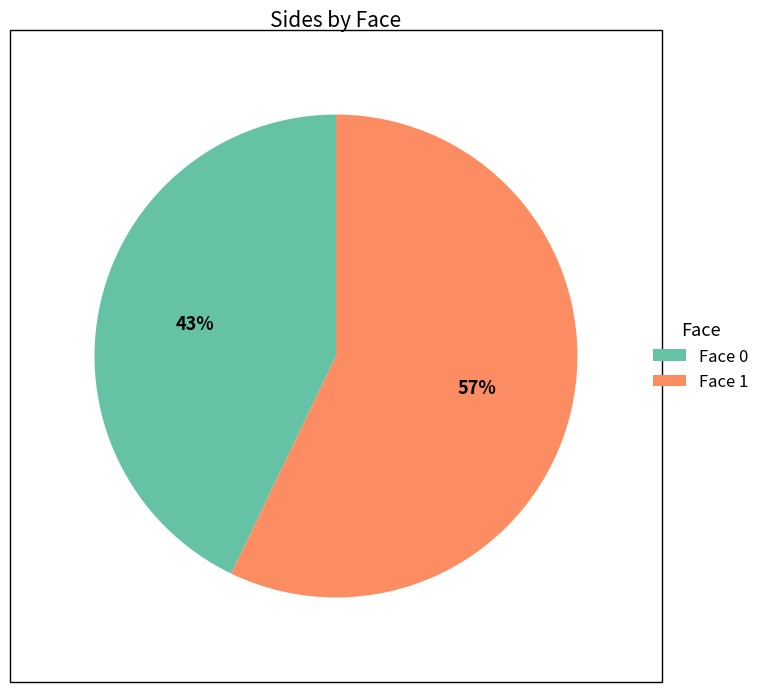

To the nearest percent, what portion does Face 0 represent?

43%